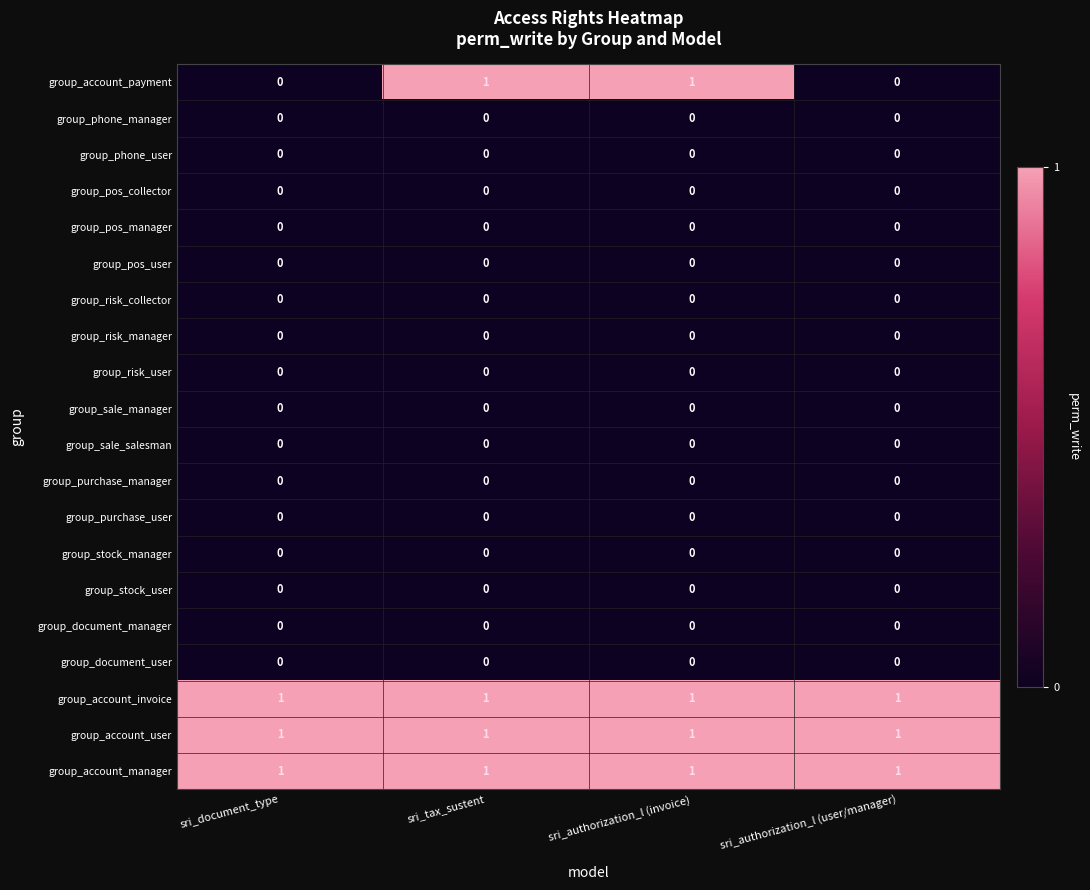

True or false: group_account_invoice has a value of 1 at sri_authorization_l (invoice).

True